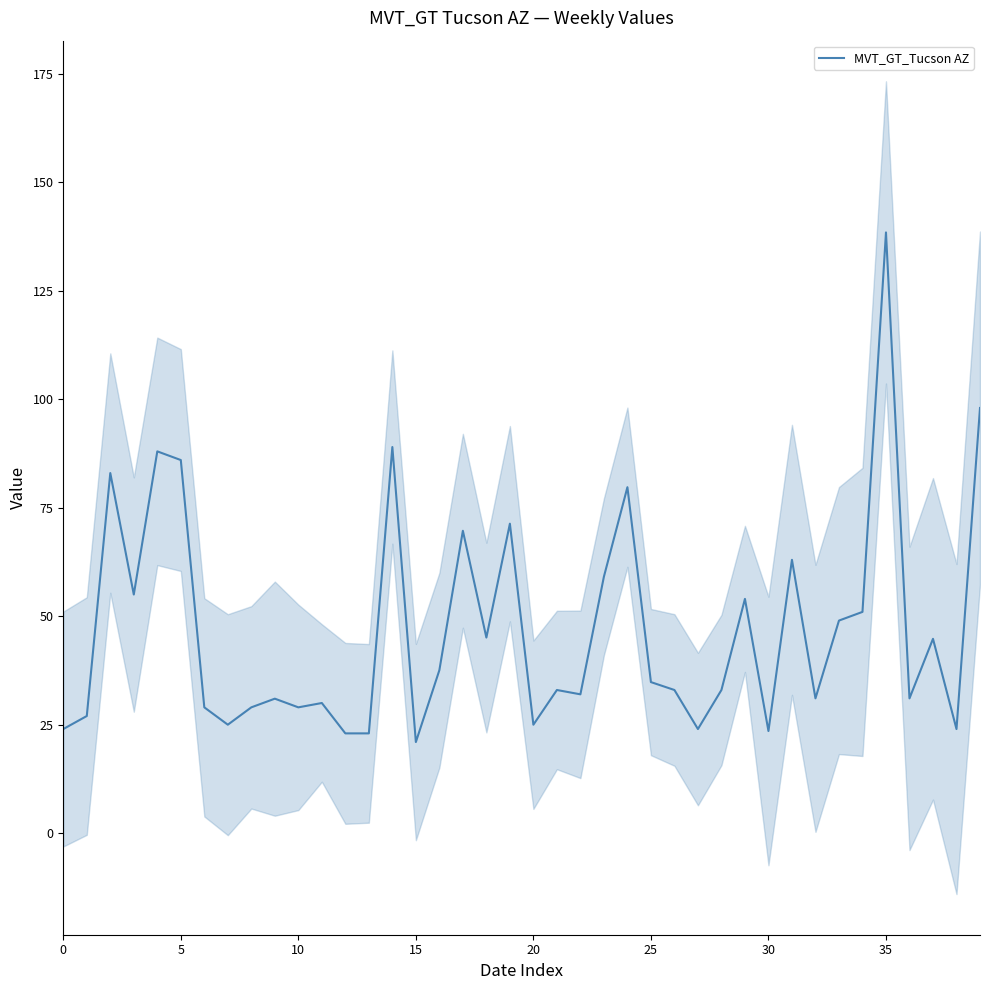

What is the value of the 4th point from the left?

55.0